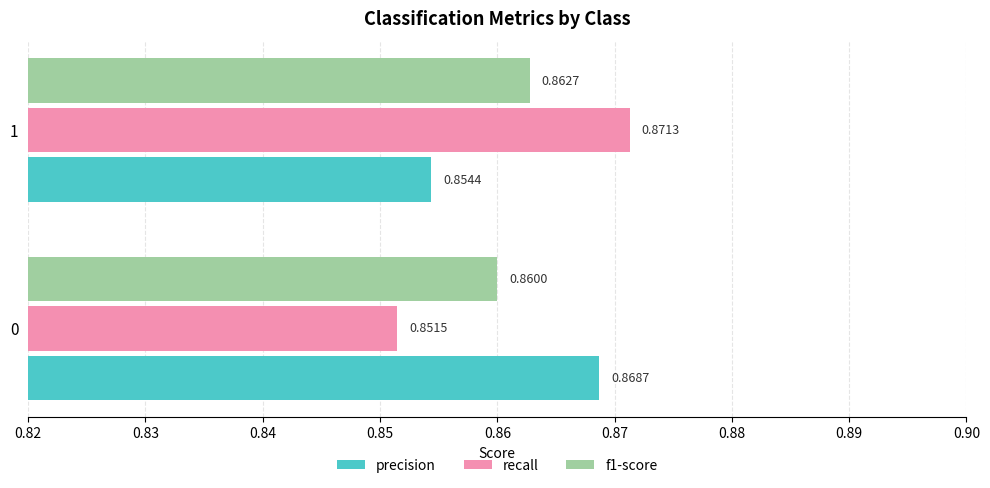

Which series changed the most between 0 and 1?

recall